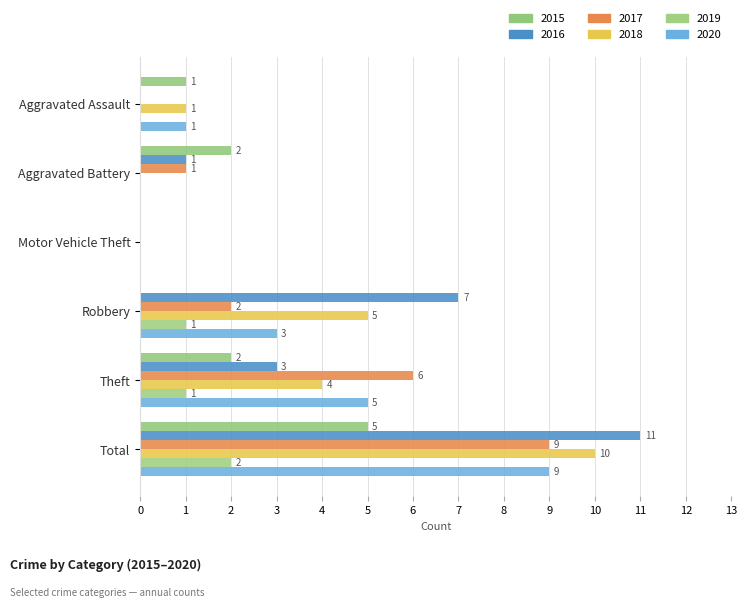

Which series has the largest range (max minus min)?

2016